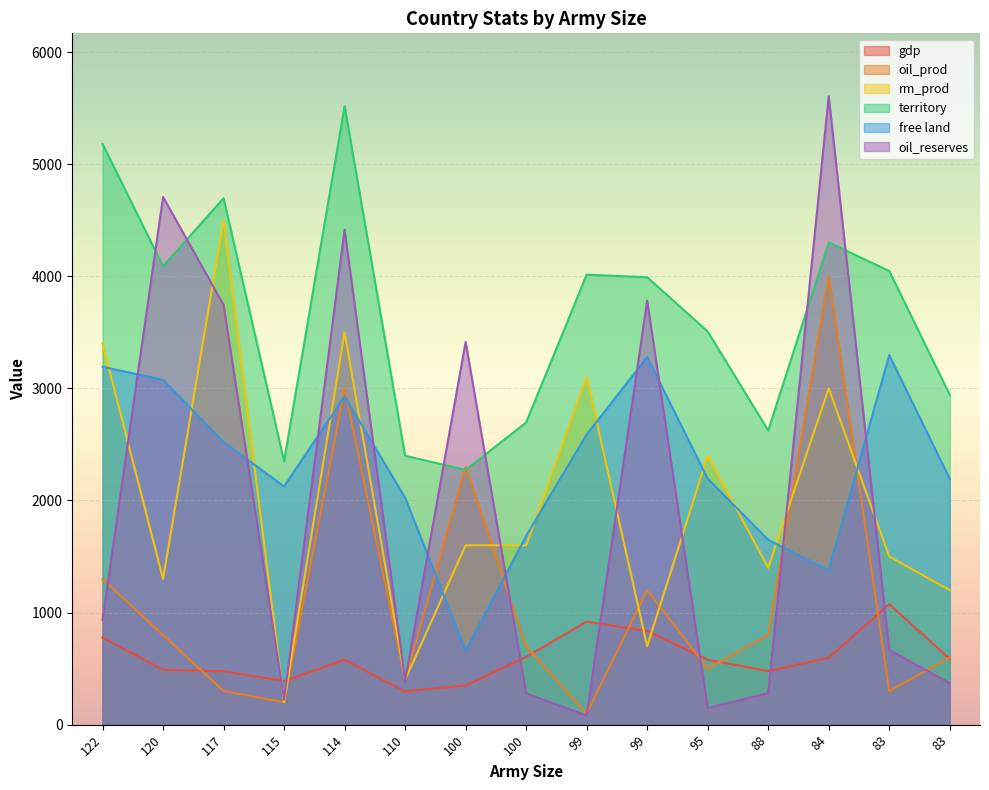

True or false: free land and territory intersect in this chart.

False